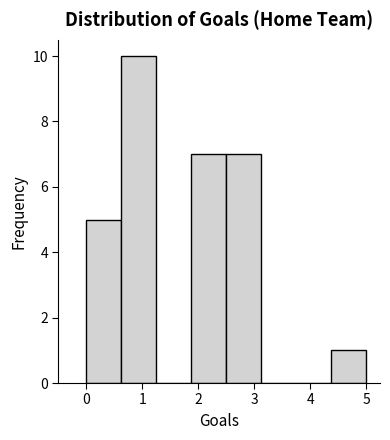

Reading left to right, transcribe this chart: for each bar, give the range it covers on the x-axis and its height. Neither the bar edges nor the heights are printed on the chart, so give them approximately, as read against the axes.

0.0 to 0.6: 5
0.6 to 1.3: 10
1.3 to 1.9: 0
1.9 to 2.5: 7
2.5 to 3.1: 7
3.1 to 3.8: 0
3.8 to 4.4: 0
4.4 to 5.0: 1